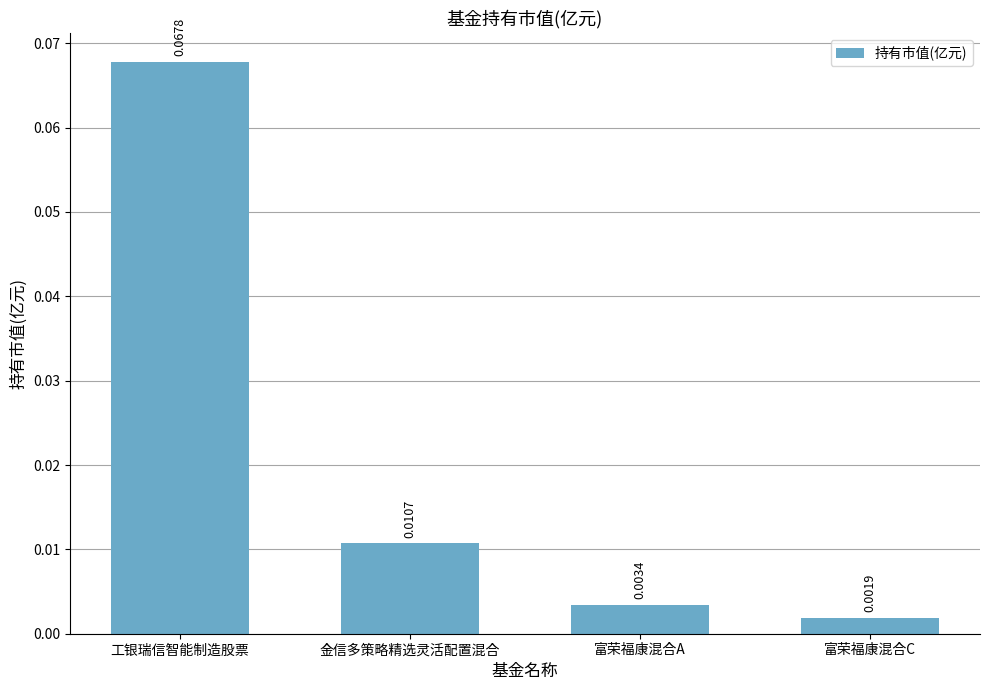

List the labels in order of value, smallest first.

富荣福康混合C, 富荣福康混合A, 金信多策略精选灵活配置混合, 工银瑞信智能制造股票